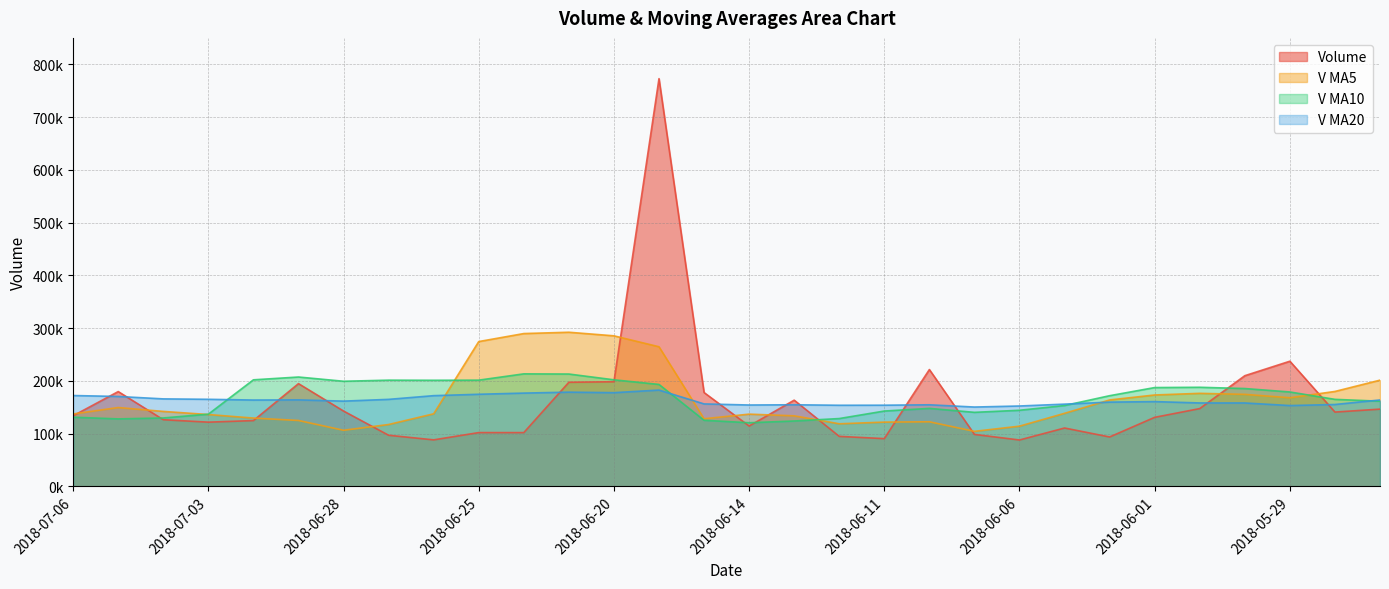

Between 2018-06-21 and 2018-06-19, which series saw the biggest shift?

volume